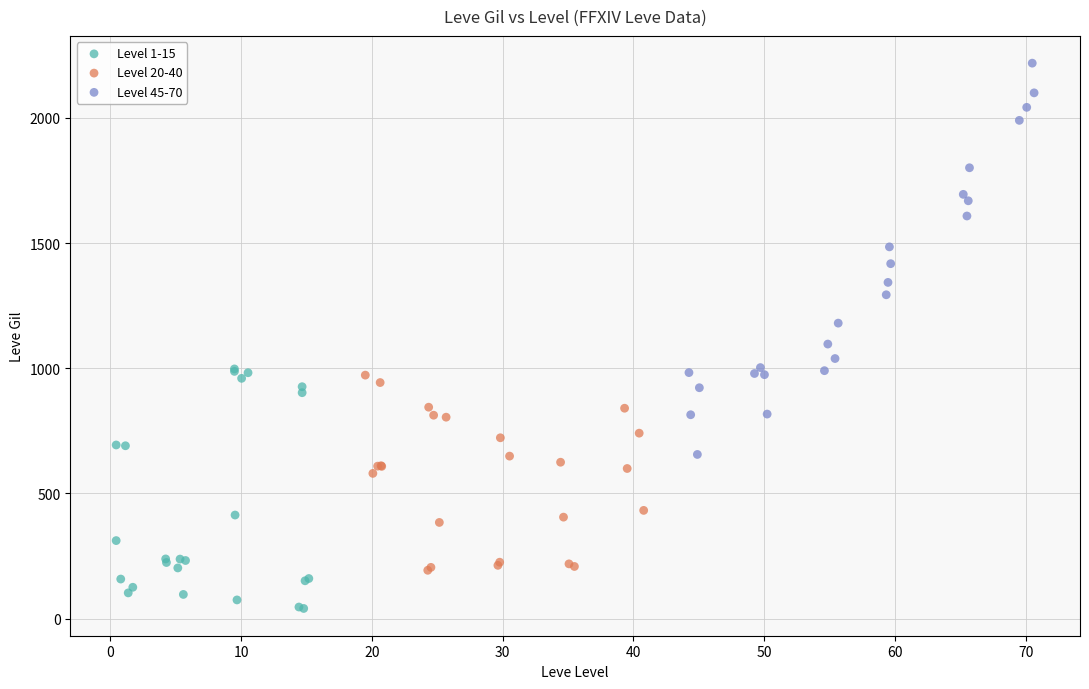

What are all the series names shown in the legend?

Level 1-15, Level 20-40, Level 45-70